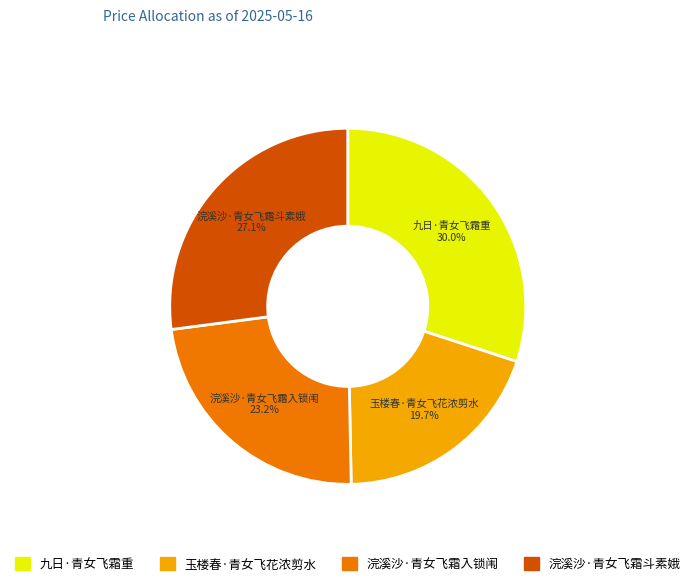

Is there a majority slice in this chart?

No